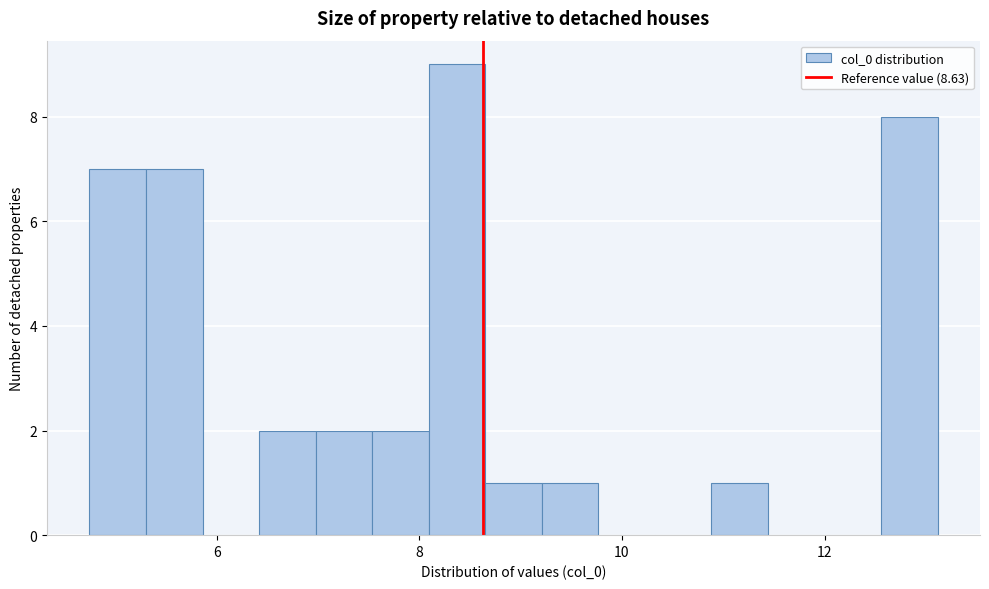

Read against the x-axis, roughly where is the centre of the tallest bar?

8.4